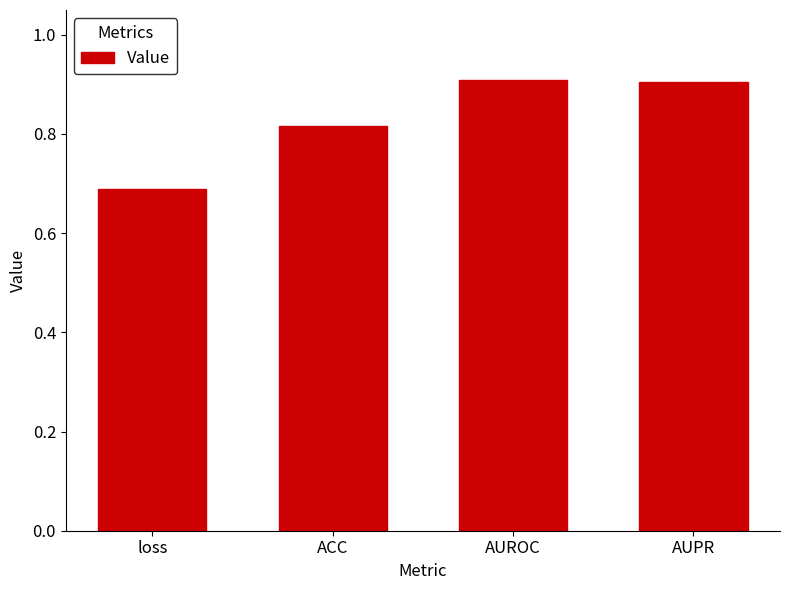

What is the sum of all values?

3.3